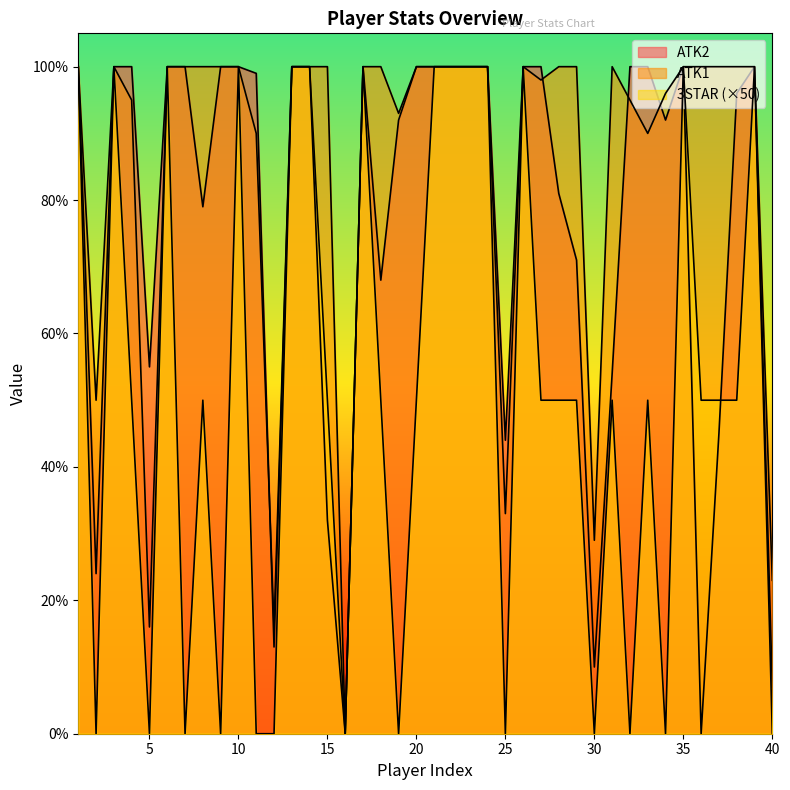

At which category is the sum across all series the highest?

1